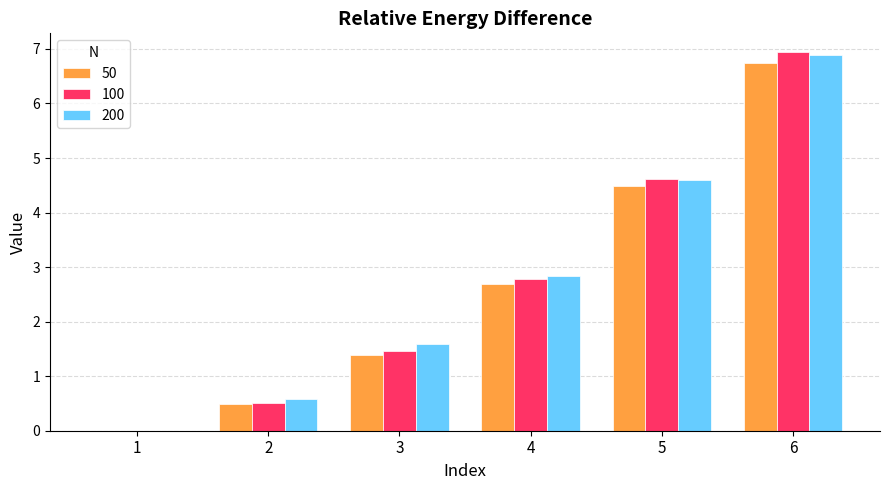

What are all the series names shown in the legend?

50, 100, 200